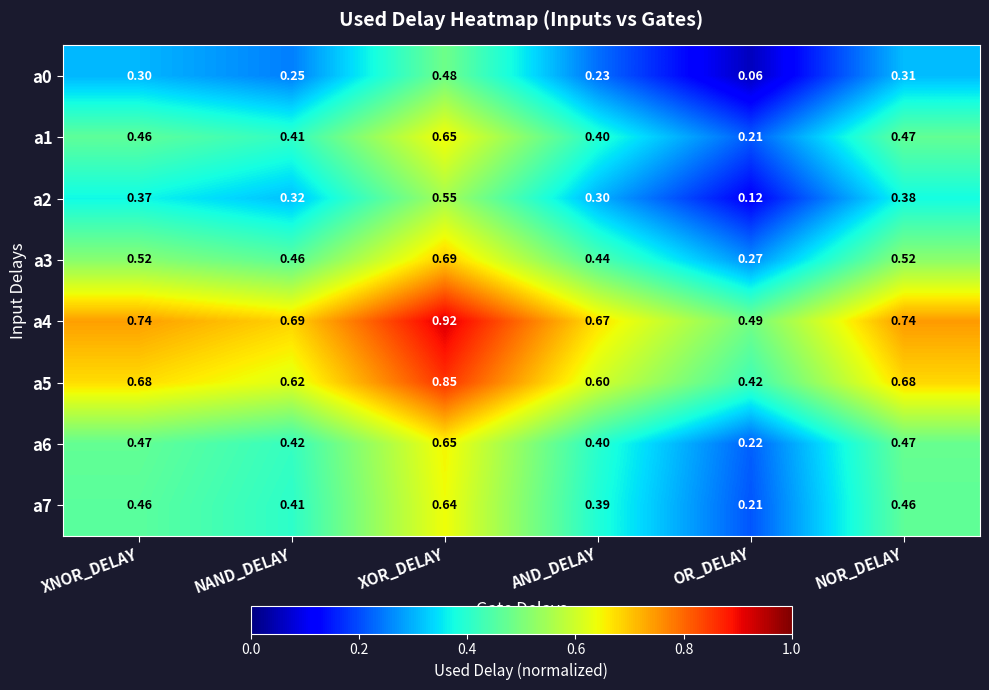

Which label corresponds to the largest value in the chart?

XOR_DELAY